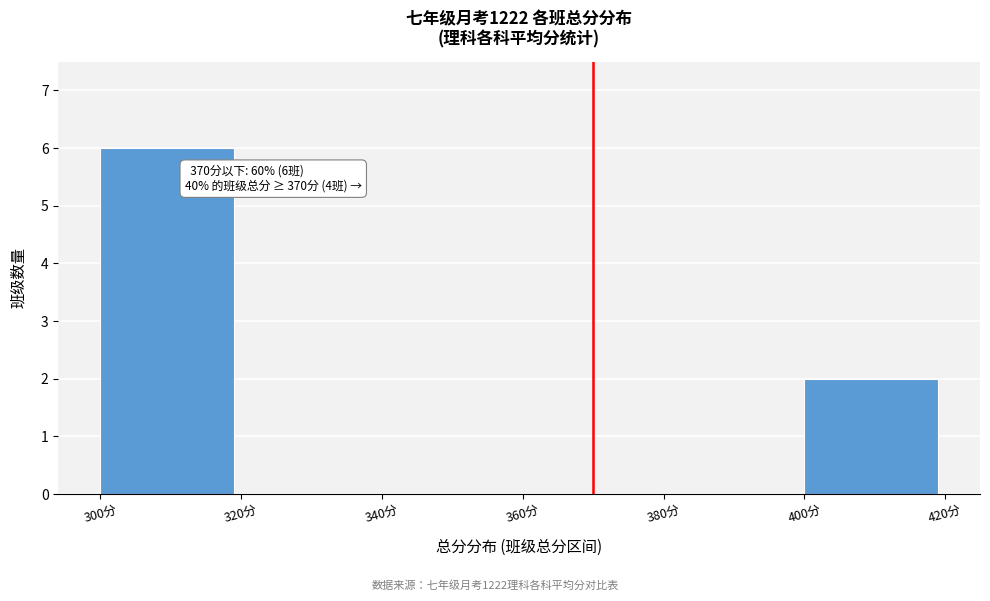

Over which range of the x-axis is the bar tallest?

300 to 320